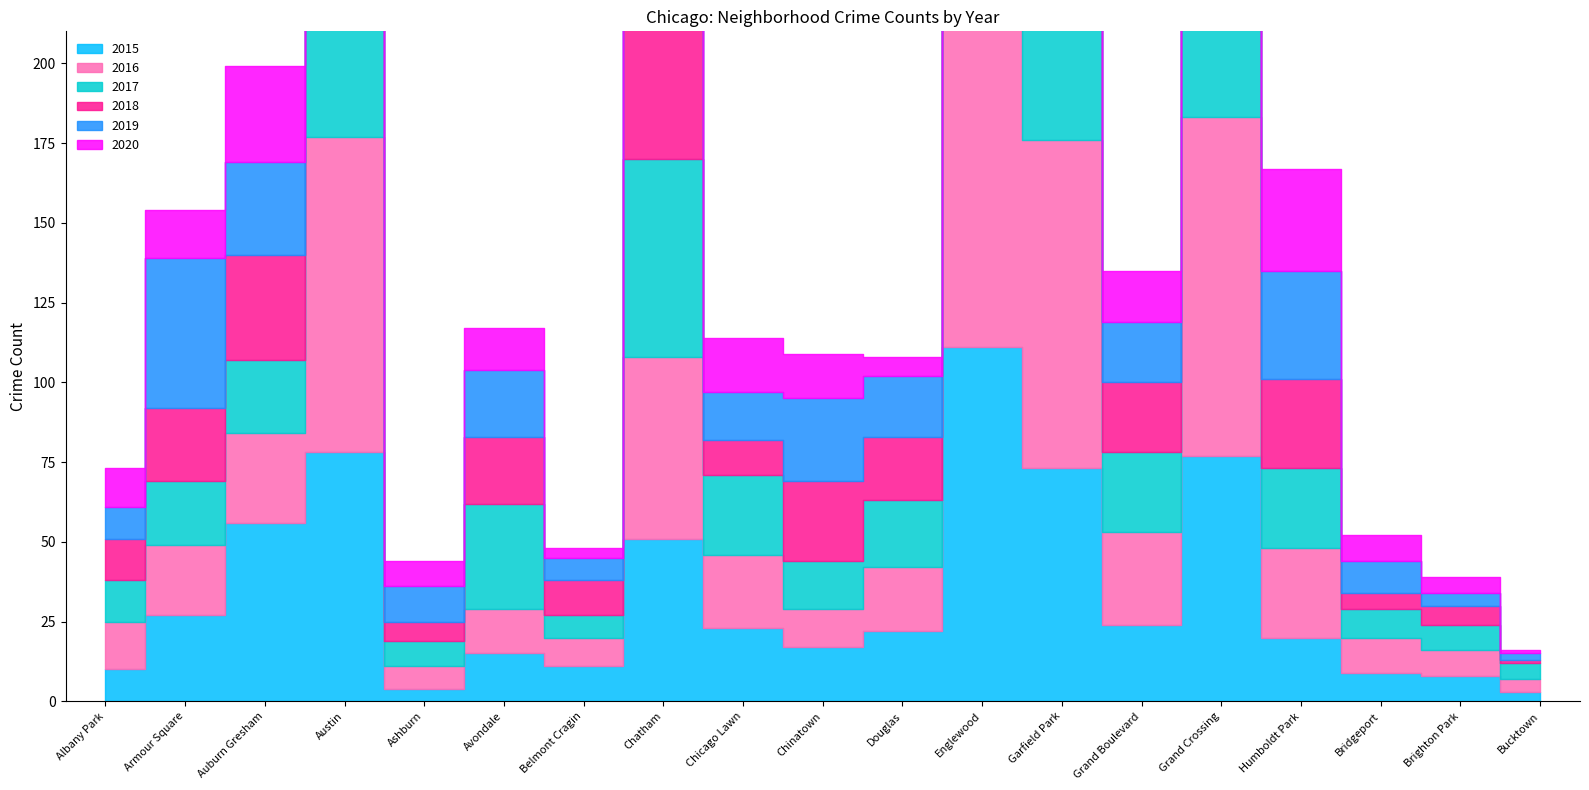

Between Brighton Park and Chinatown, which is larger?

Chinatown